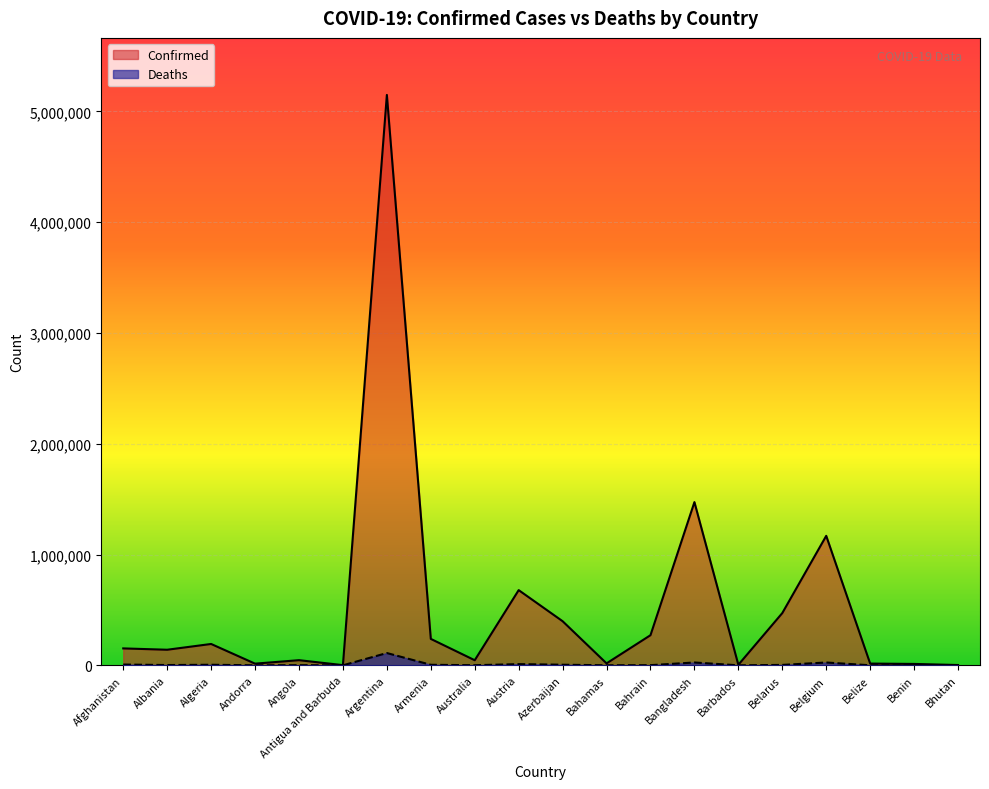

Reading left to right, list all the values displayed in this chart.

Confirmed: 152660	140521	192626	15003	46340	1540	5148085	238422	45795	678605	398034	17545	271803	1472964	4694	471495	1168602	15683	12492	2591
Deaths: 7083	2480	5063	130	1166	43	110806	4768	984	10768	5370	338	1387	25513	48	3701	25341	355	127	3